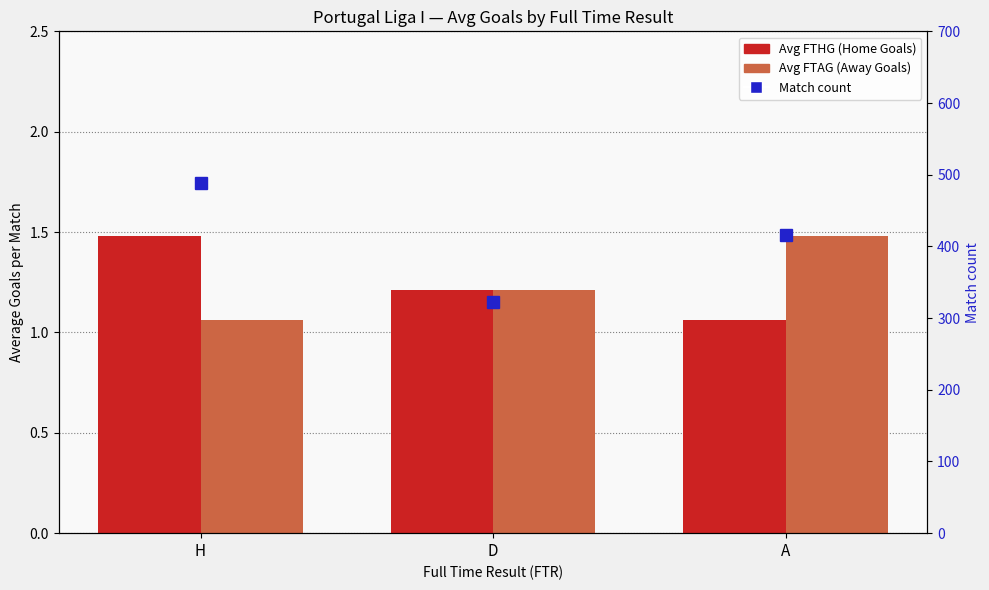

Reading left to right, what are all the values shown in this chart?

Avg FTHG: 1.5	1.2	1.1
Avg FTAG: 1.1	1.2	1.5
Match count: 489.0	322.0	416.0